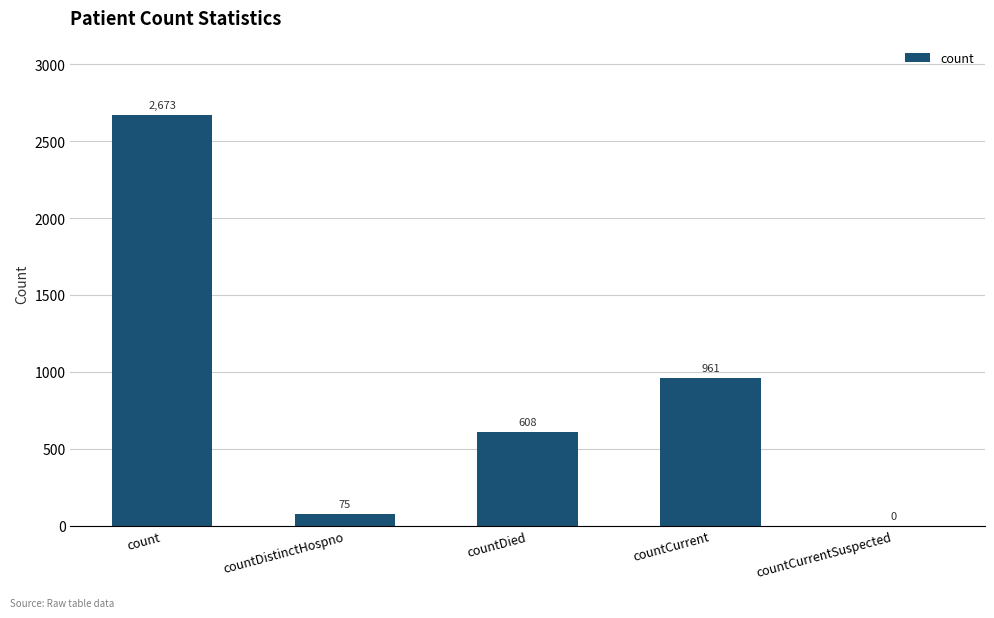

What is the average value?

863